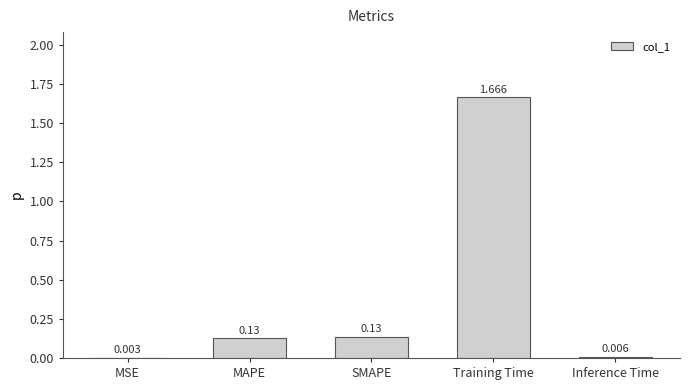

Where is the data nearest to the value 0?

MSE